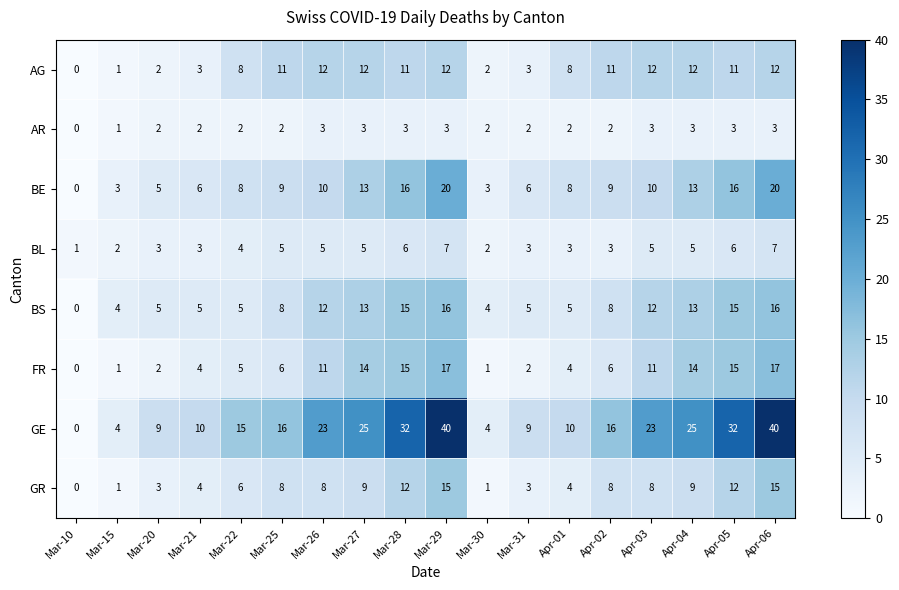

How many distinct data groups are displayed?

8